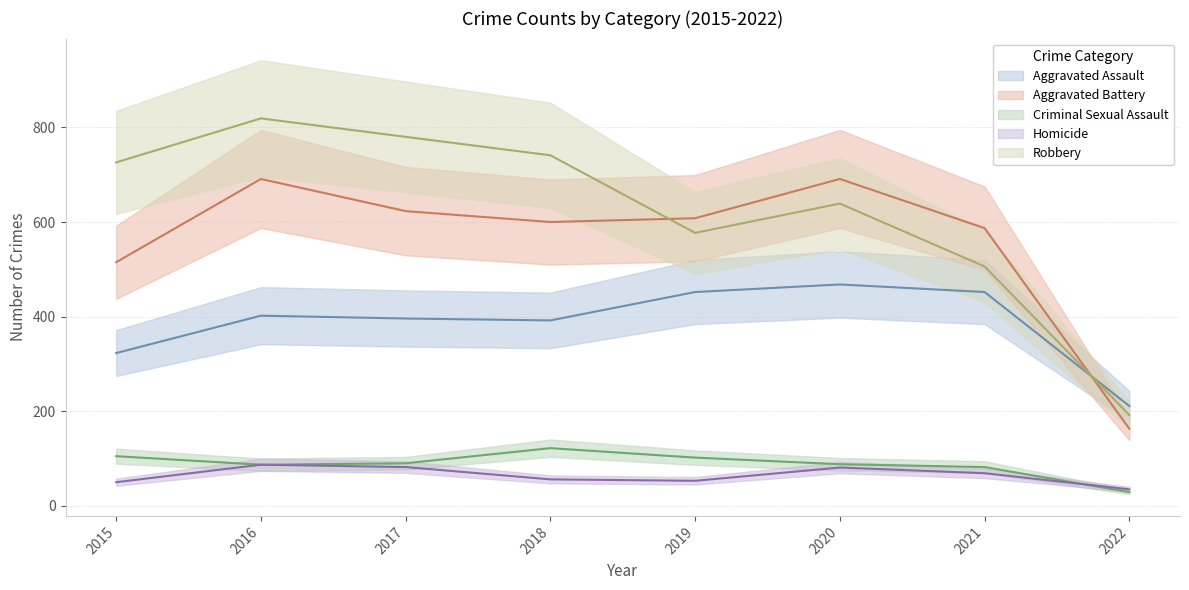

Which series has the widest spread of values?

Robbery